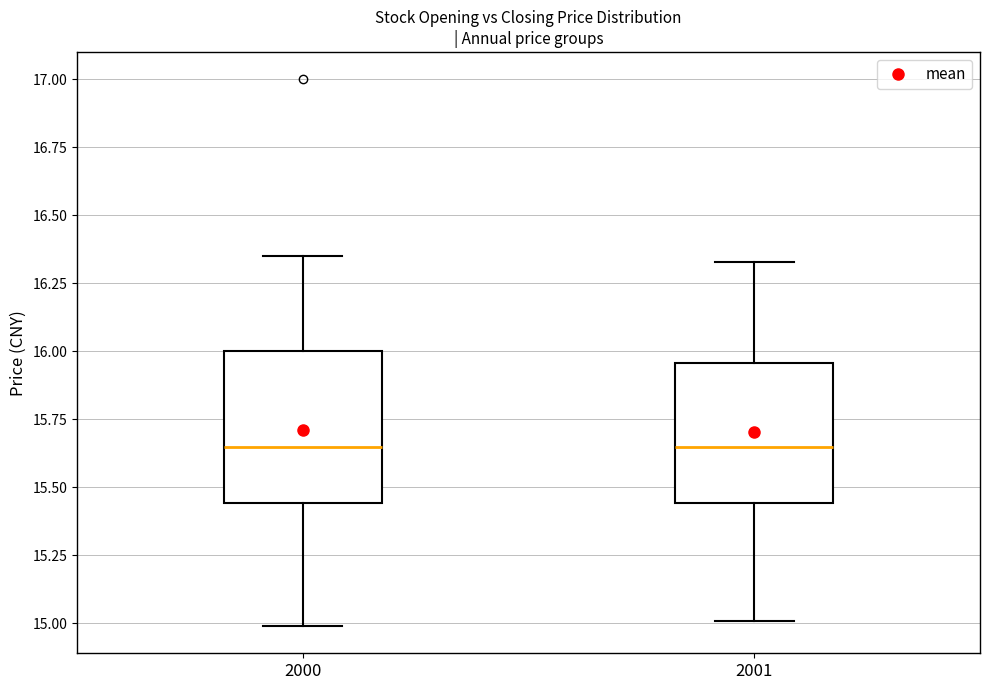

Reading left to right, read every box against the y-axis: the position of its median line, the range the box covers, and the ends of its whiskers. The values are not printed on the chart, so give them approximately, as read against the axis.

2000: median 15.65, box 15.45 to 16.00, whiskers 15.00 to 16.35
2001: median 15.65, box 15.45 to 15.95, whiskers 15.00 to 16.35